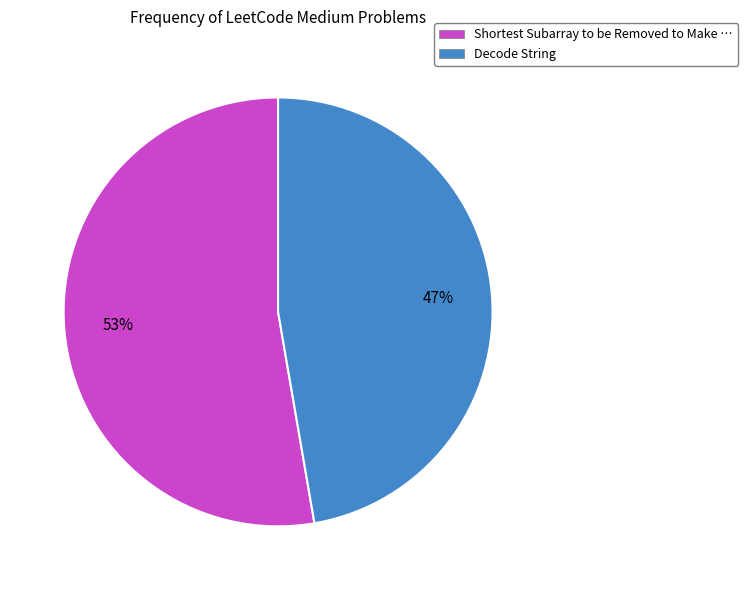

To the nearest percent, what is the combined percentage of Decode String and Shortest Subarray to be Removed to Make …?

100%